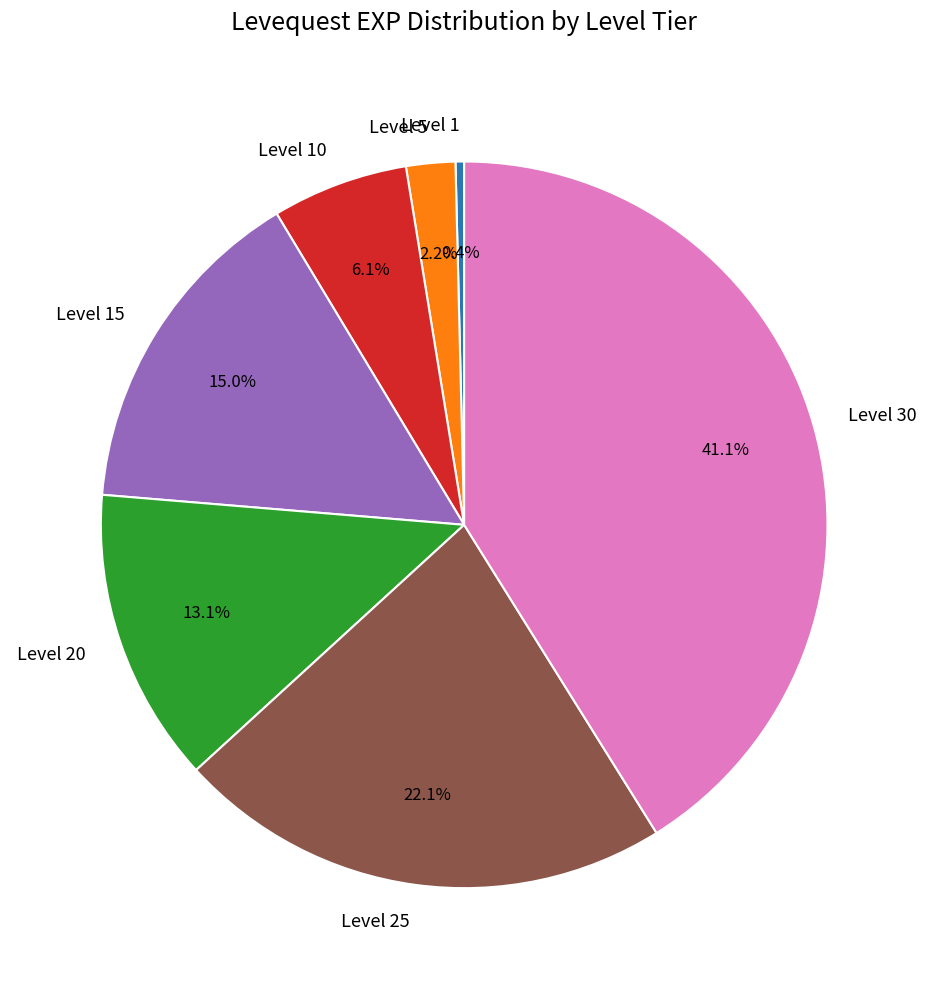

Which has a higher value, Level 1 or Level 20?

Level 20